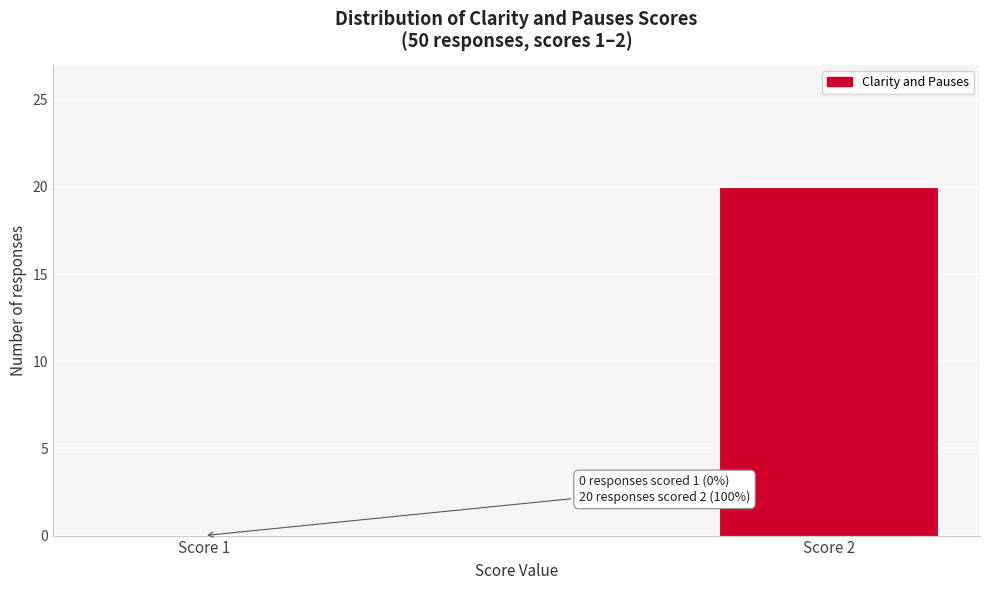

Reading right to left, extract all data points from this chart.

Score 2=20	Score 1=0